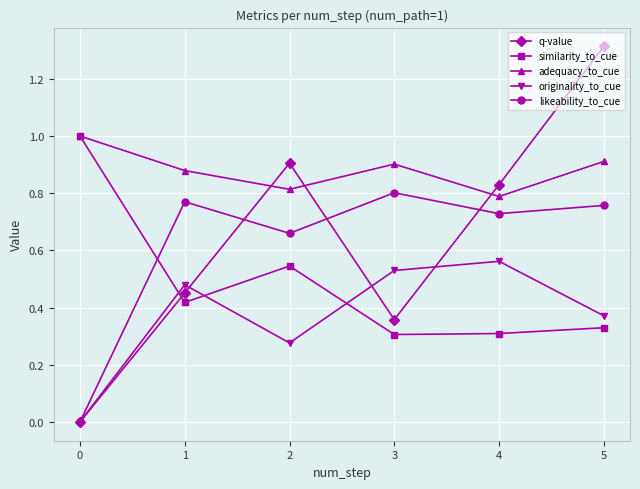

How many interior local peaks does the q-value series have?

1